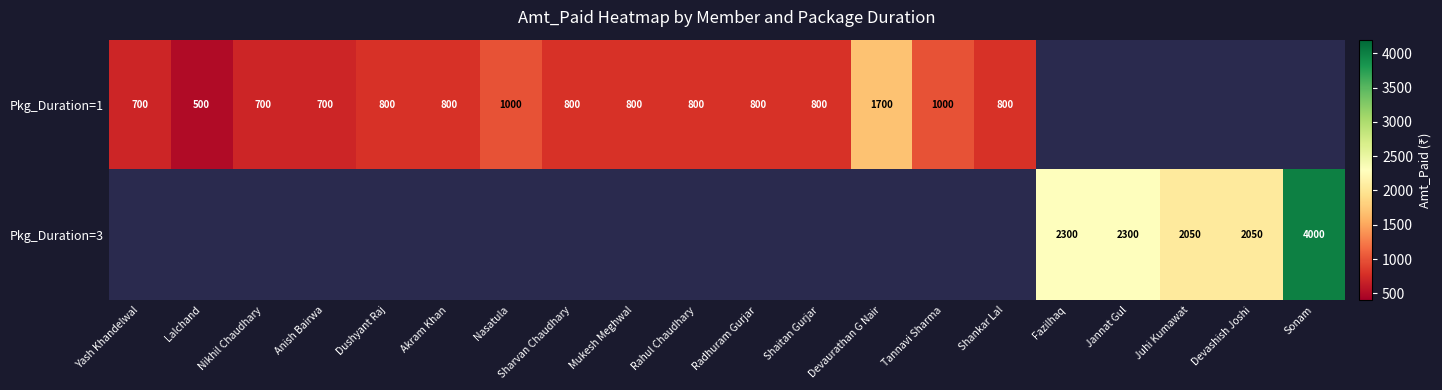

True or false: Pkg_Duration=1 has a value of 704 at Lalchand.

False